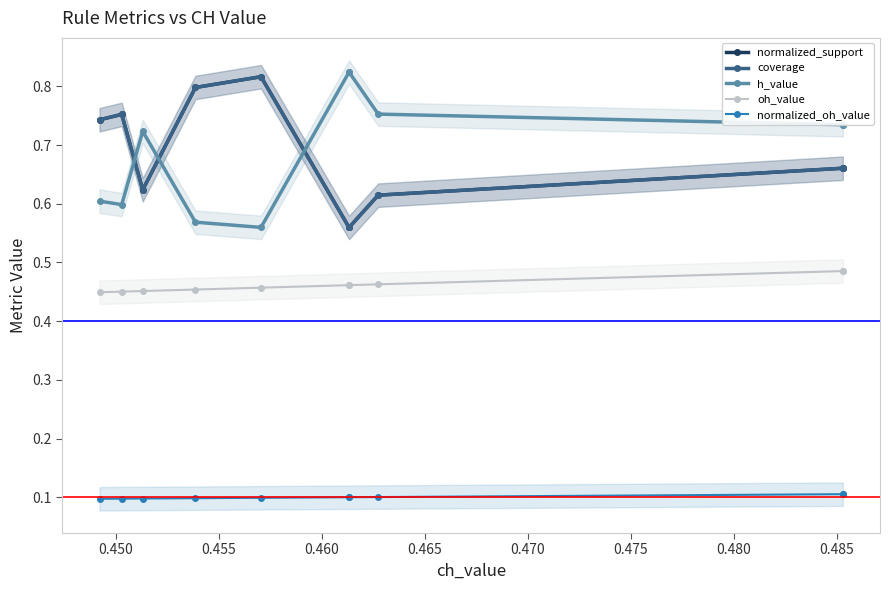

Count the number of data series in this chart.

5